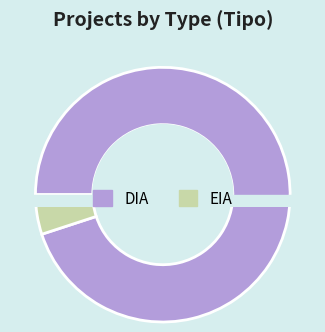

What percentage do EIA and DIA together represent?

100.0%